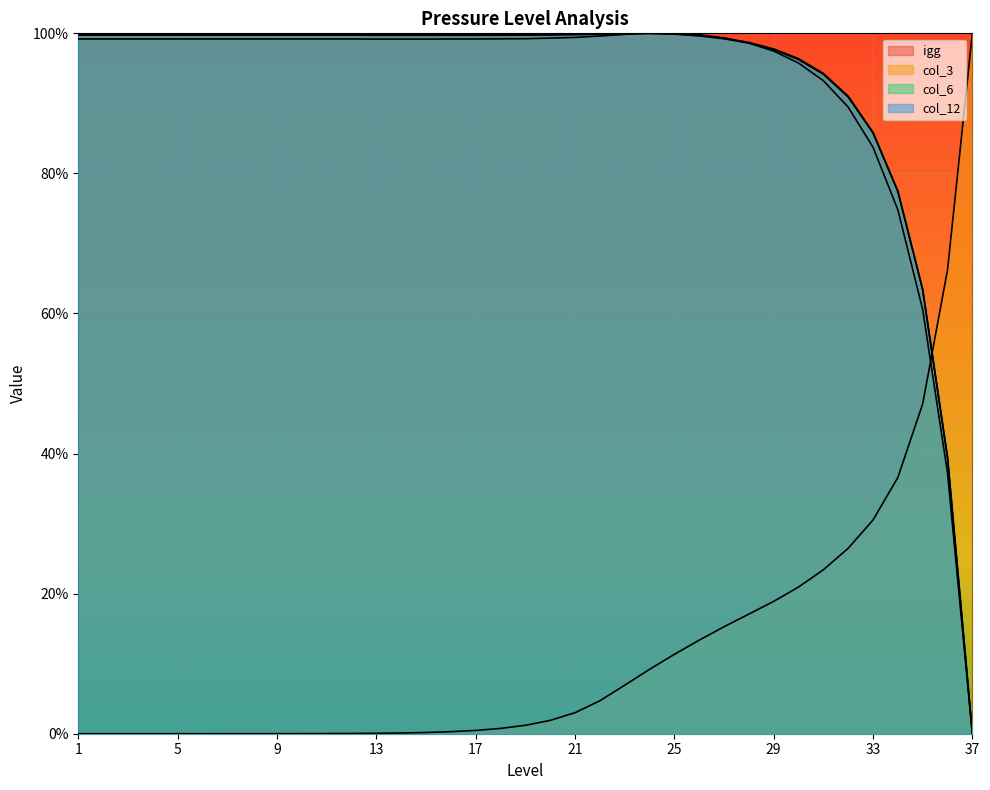

Reading left to right, list all the values displayed in this chart.

igg: 99.2	99.2	99.2	99.2	99.2	99.2	99.2	99.2	99.2	99.2	99.2	99.2	99.2	99.2	99.2	99.2	99.2	99.2	99.2	99.3	99.4	99.6	99.9	100.0	100.0	99.8	99.4	98.6	97.5	95.8	93.2	89.5	83.7	74.8	60.6	37.2	0.0
col_3: 0.0	0.0	0.0	0.0	0.0	0.0	0.0	0.0	0.0	0.0	0.0	0.0	0.1	0.1	0.2	0.3	0.5	0.8	1.2	1.9	3.0	4.7	6.9	9.2	11.3	13.4	15.3	17.1	18.9	20.9	23.4	26.5	30.5	36.6	47.1	66.2	100.0
col_6: 99.7	99.7	99.7	99.7	99.7	99.7	99.7	99.7	99.7	99.7	99.7	99.7	99.7	99.7	99.7	99.7	99.7	99.7	99.7	99.8	99.8	99.9	100.0	100.0	99.9	99.7	99.3	98.7	97.8	96.4	94.3	91.0	85.9	77.5	63.4	39.4	0.0
col_12: 99.9	99.9	99.9	99.9	99.9	99.9	99.9	99.9	99.9	99.9	99.9	99.9	99.9	99.9	99.9	99.9	99.9	99.8	99.9	99.9	99.9	100.0	100.0	100.0	99.9	99.6	99.2	98.6	97.7	96.3	94.2	90.9	85.8	77.4	63.4	39.4	0.0